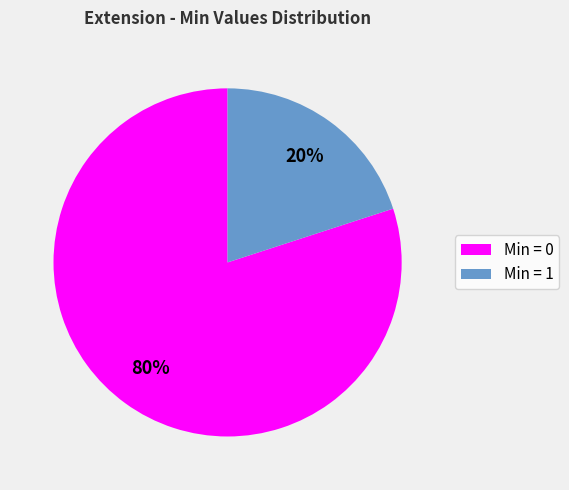

The Min = 0 slice represents 70% of the pie. True or false?

False